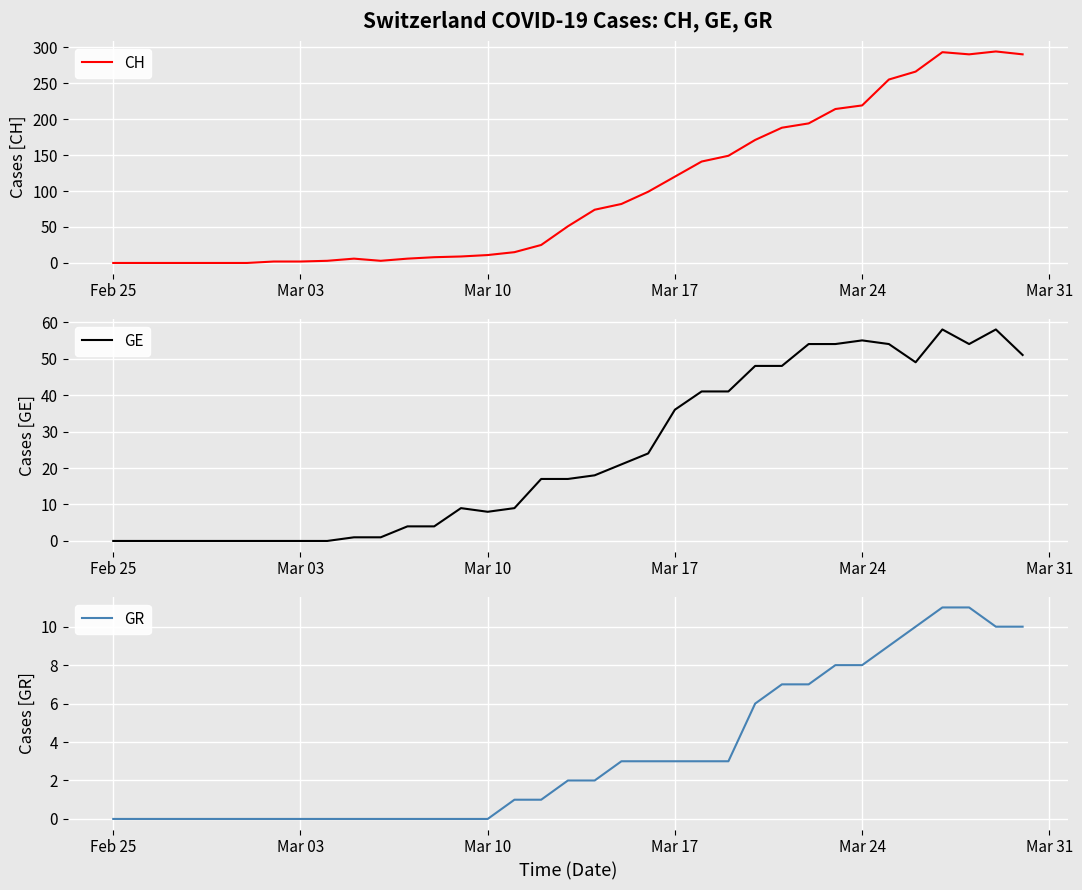

Rank the series by their maximum value, from highest to lowest.

CH, GE, GR